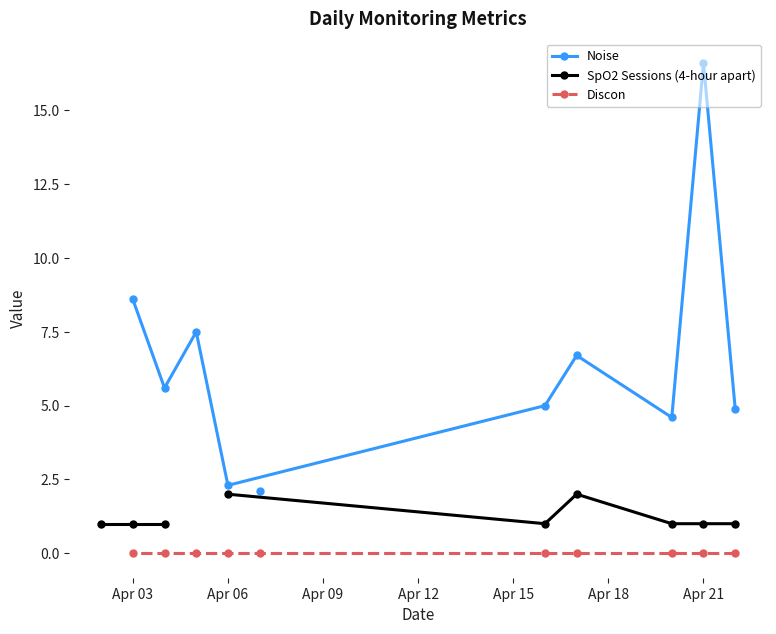

The value of Discon at 2025-04-21 is 0.0. True or false?

True